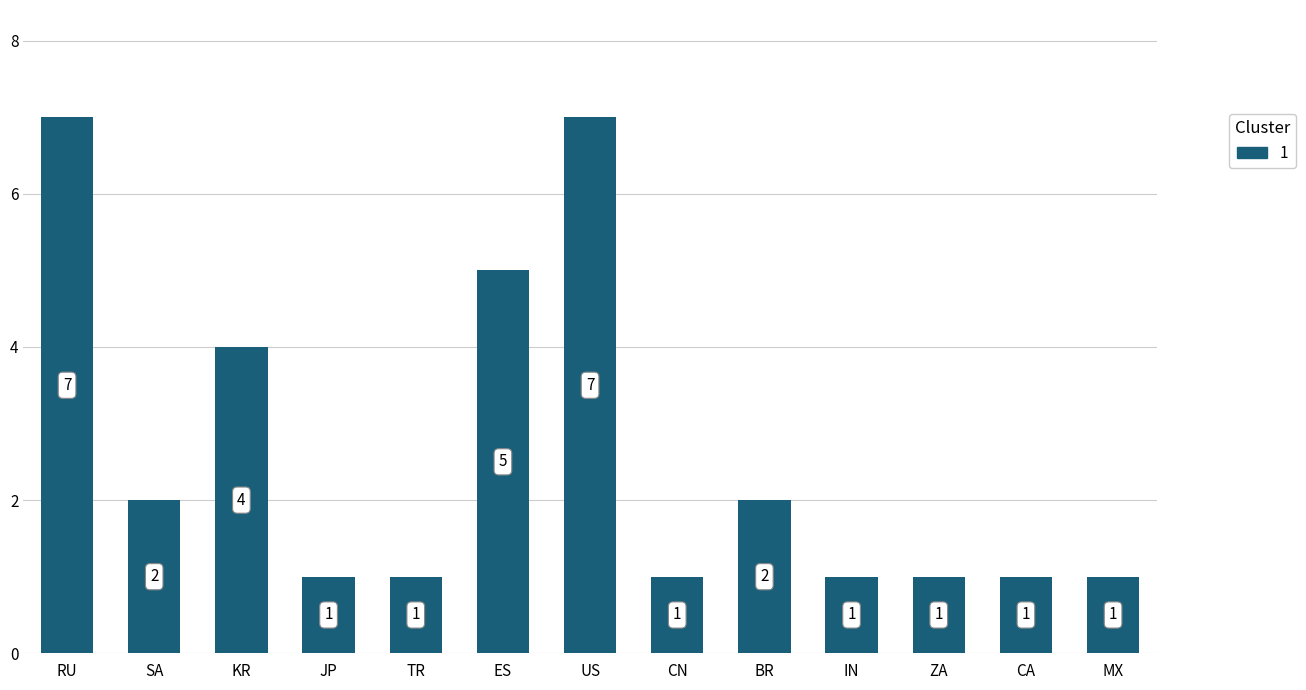

What is the label of the 6th bar from the left?

ES